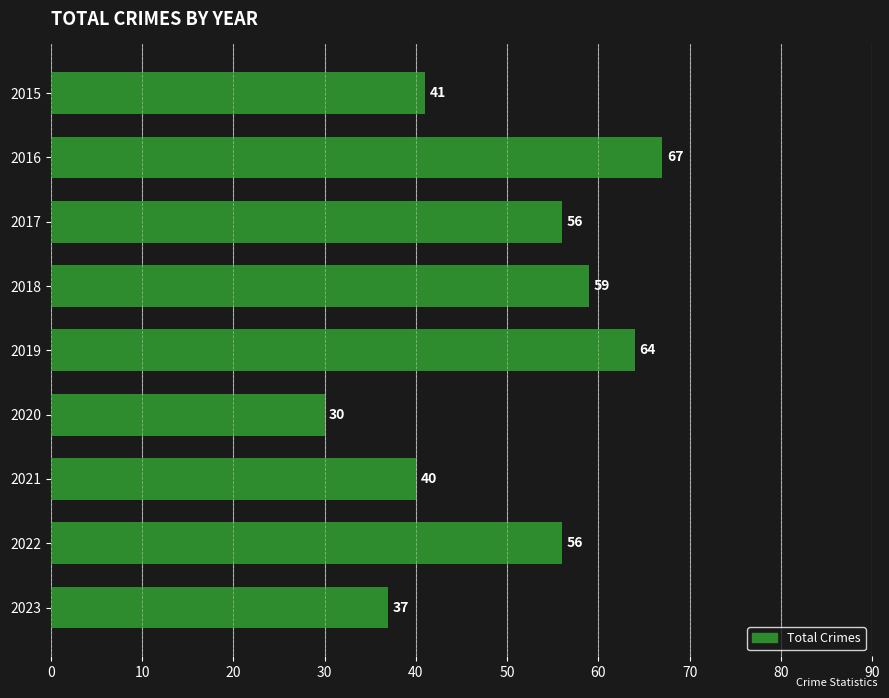

What is the minimum value shown in the chart?

30